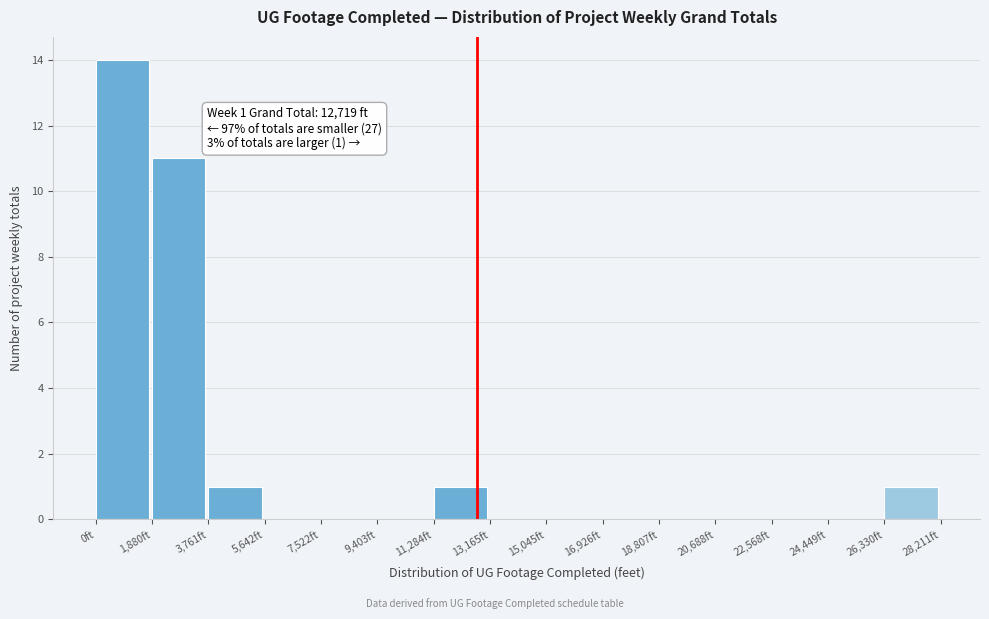

Which range on the x-axis has the tallest bar?

0 to 1800